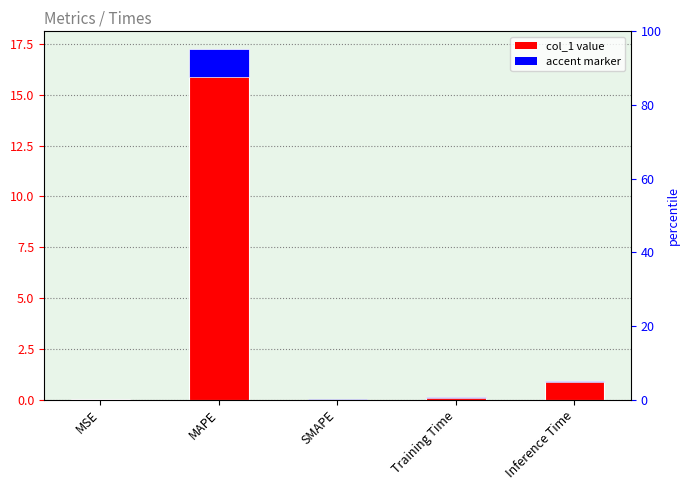

Reading left to right, transcribe all the data shown in this chart.

0.0	17.3	0.0	0.1	0.9